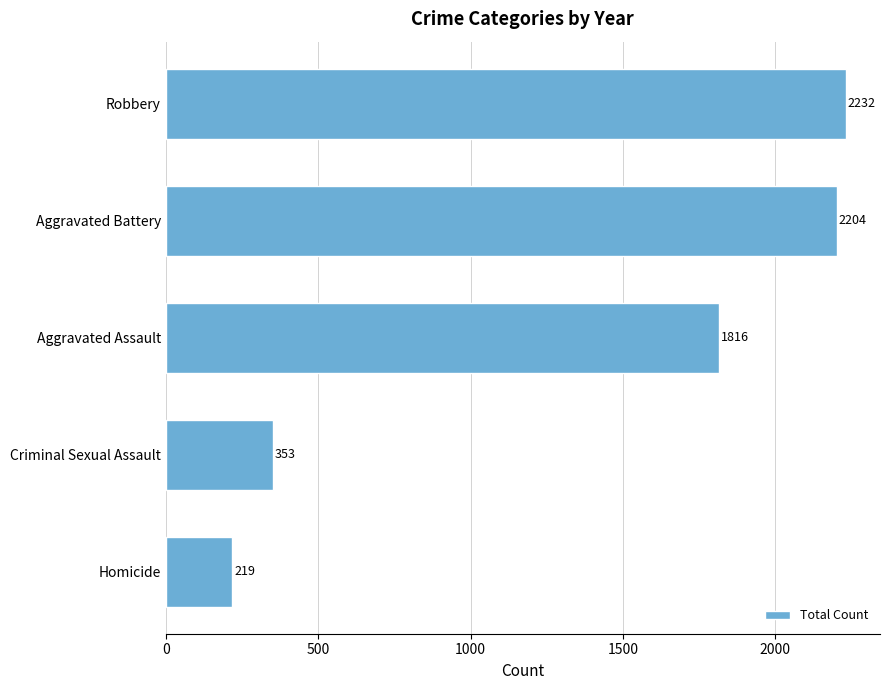

List the labels in order of value, smallest first.

Homicide, Criminal Sexual Assault, Aggravated Assault, Aggravated Battery, Robbery